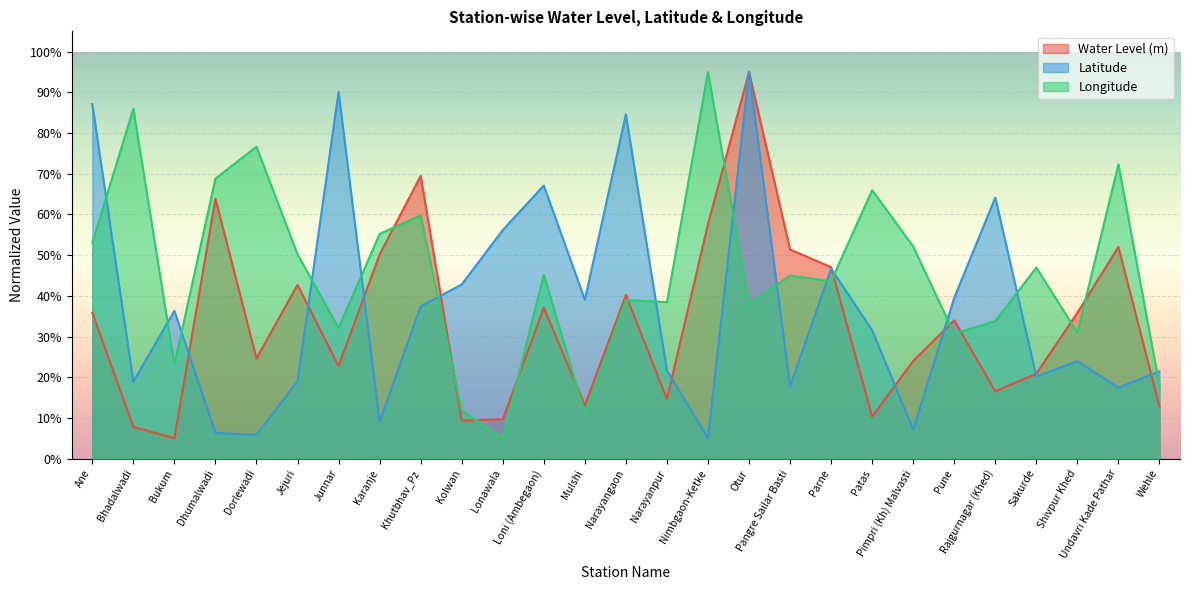

What are all the series names shown in the legend?

Water Level (m), Latitude, Longitude